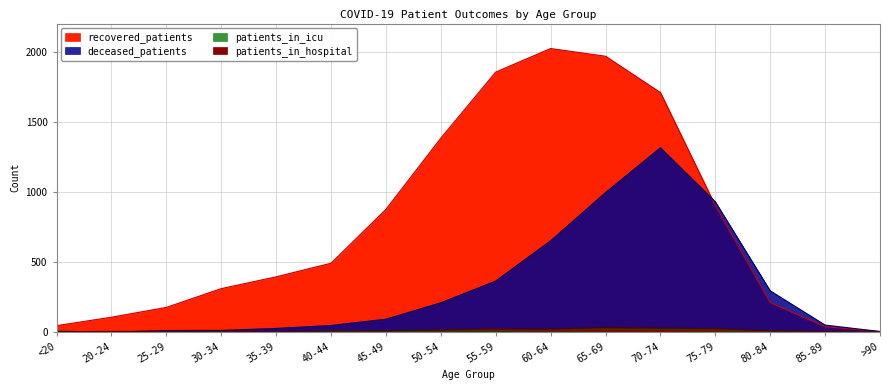

Where does the patients_in_hospital series first go above 8?

50-54